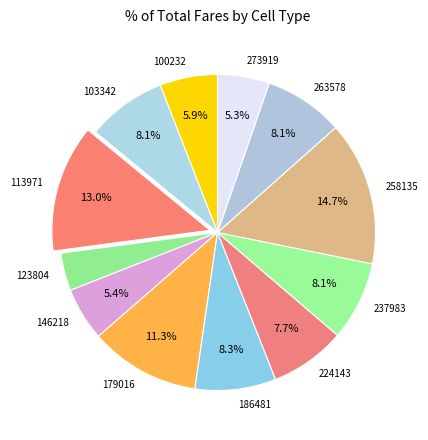

What is the smallest slice in the pie chart?

123804